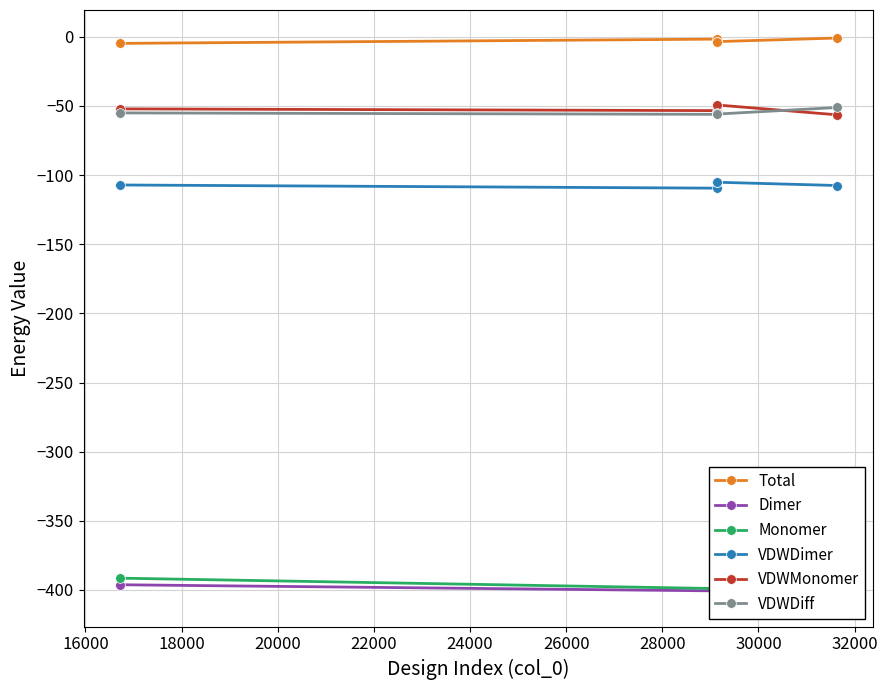

Does the chart have visible grid lines?

Yes